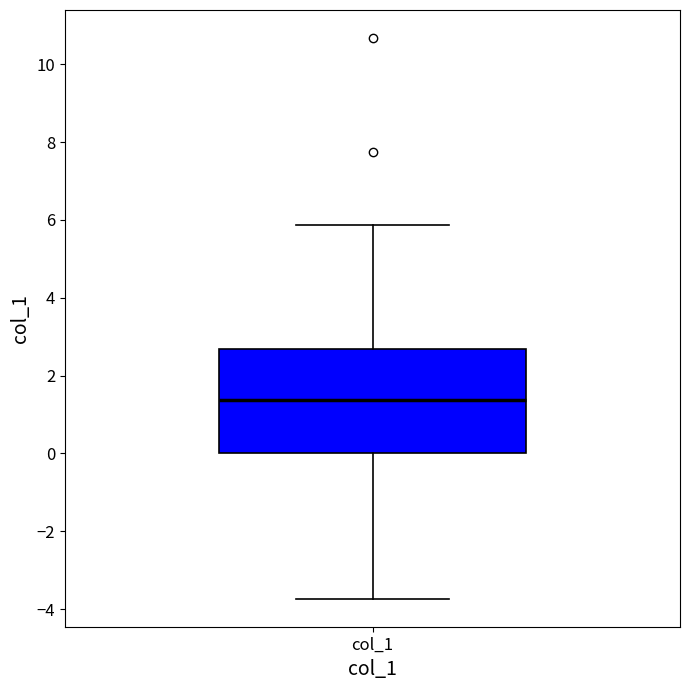

Where does the median line of the box for col_1 sit on the y-axis? The values are not printed on the chart, so give them approximately, as read against the axis.

1.4